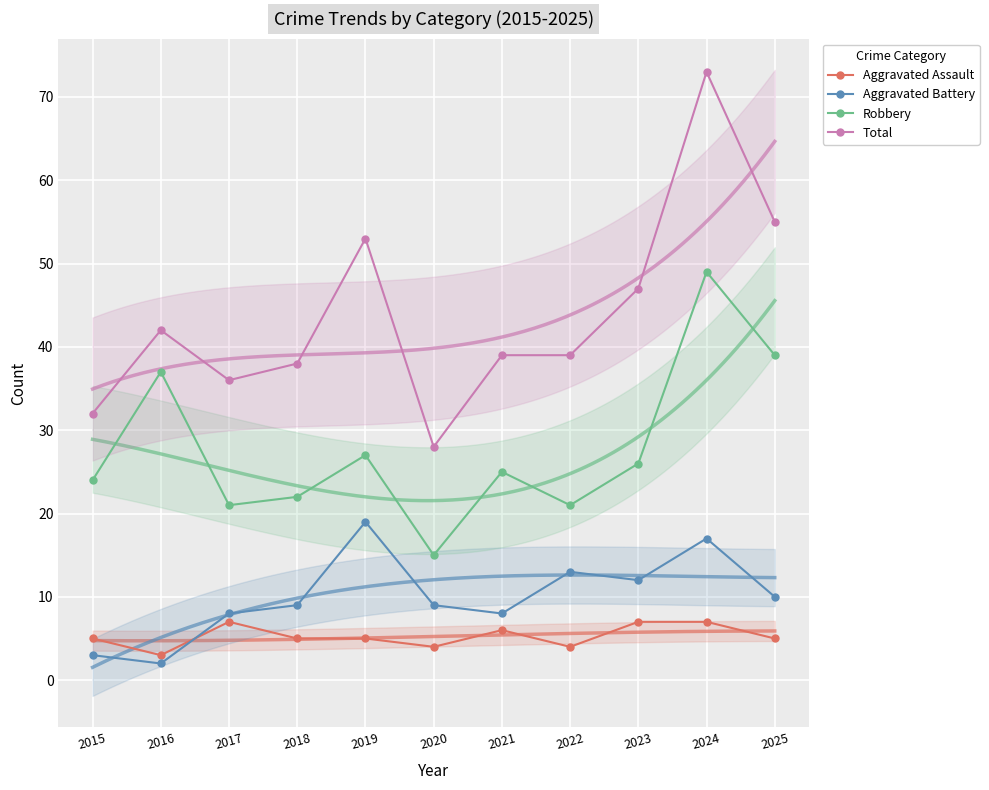

Which series has the largest range (max minus min)?

Total